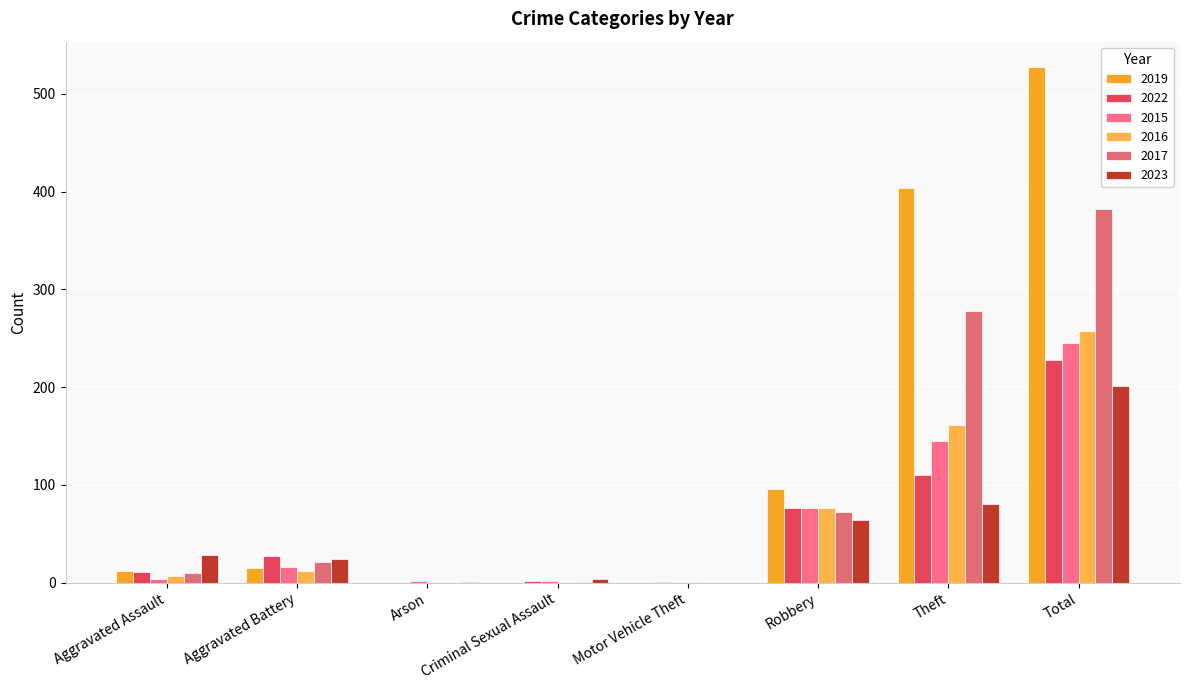

How many data points does each series have?

8